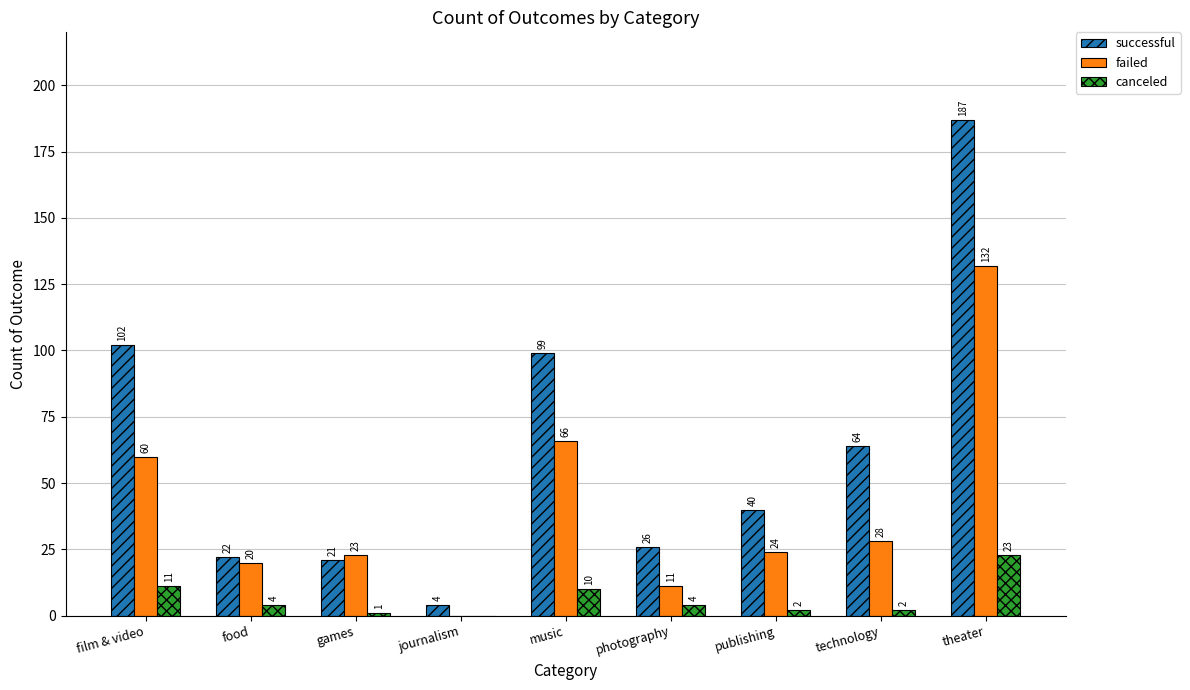

What is the total value across all series at technology?

94